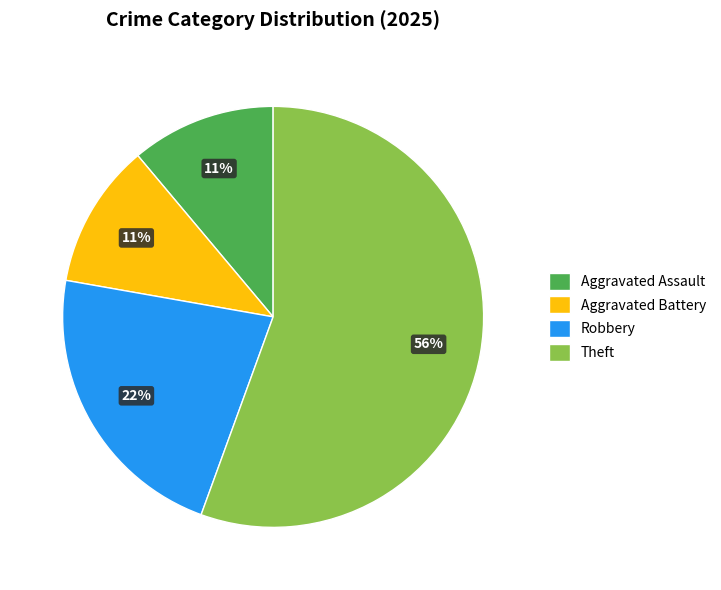

Which category has the biggest portion of the pie?

Theft